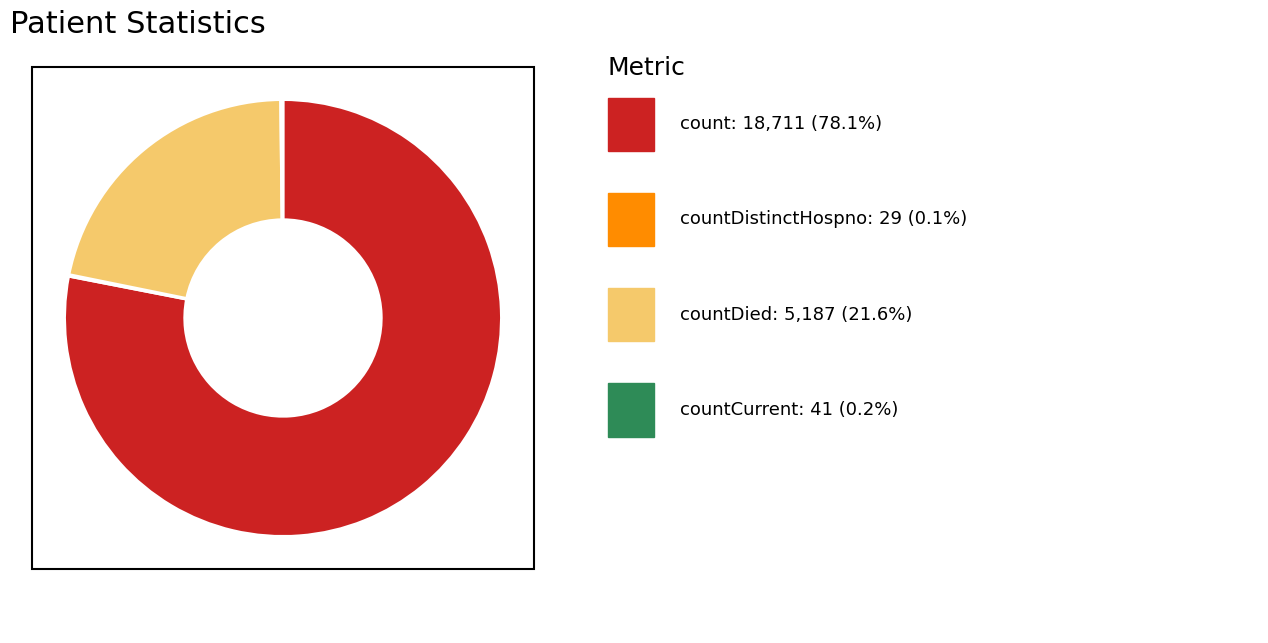

Is there a majority slice in this chart?

Yes